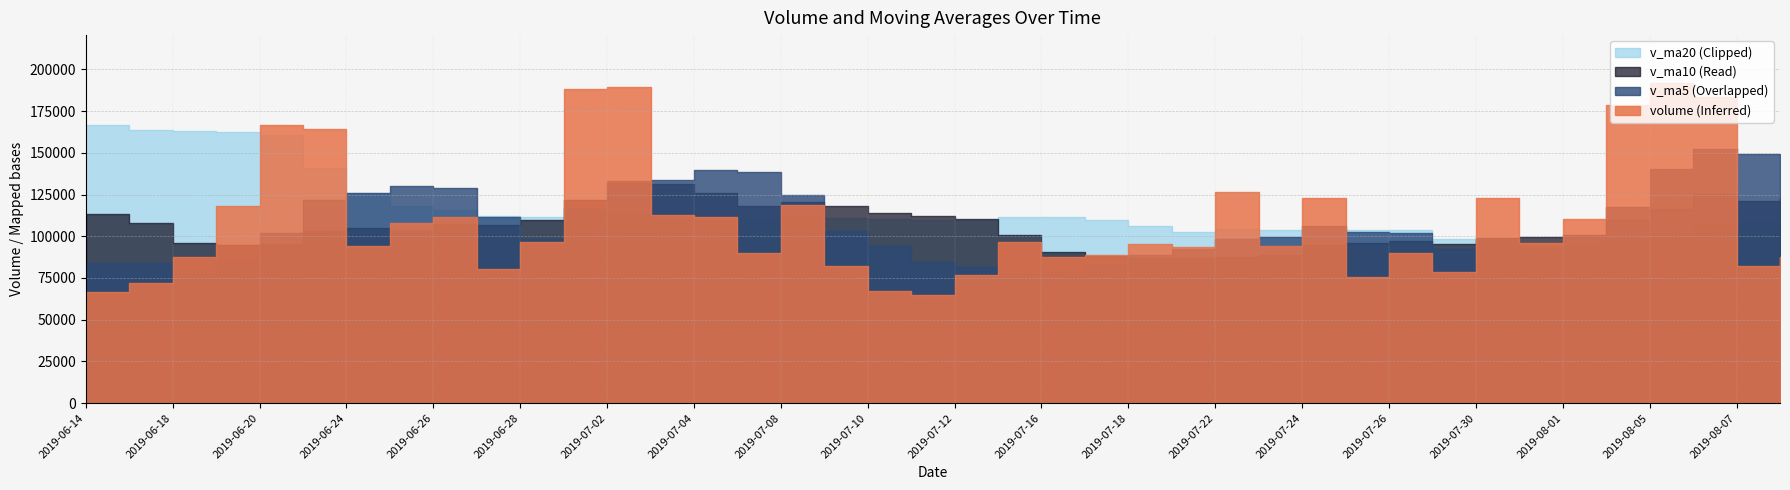

Which category has the lowest value in the v_ma5 series?

2019-07-15